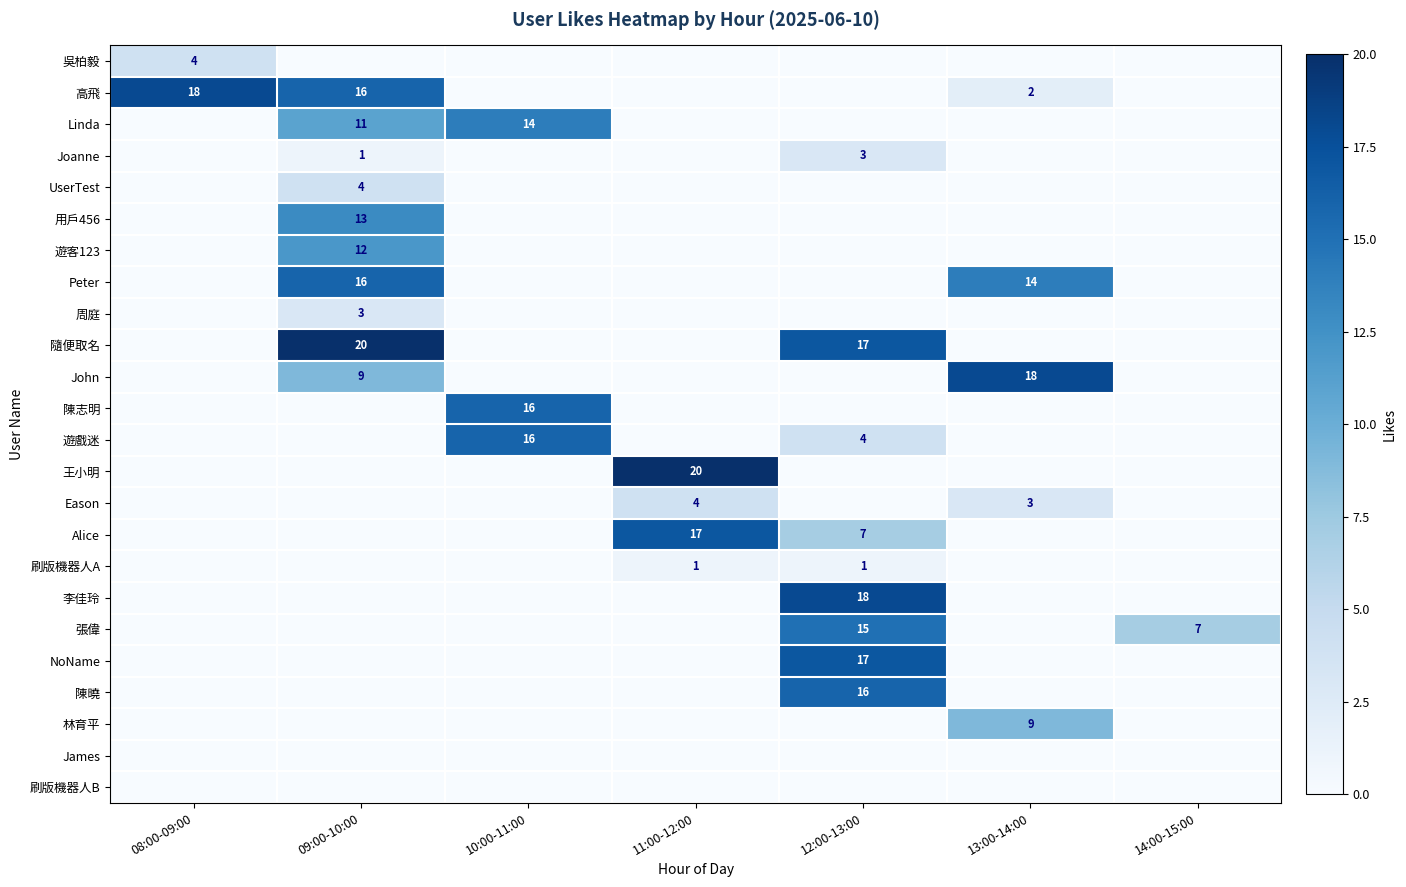

Which series has the largest total across all categories?

隨便取名